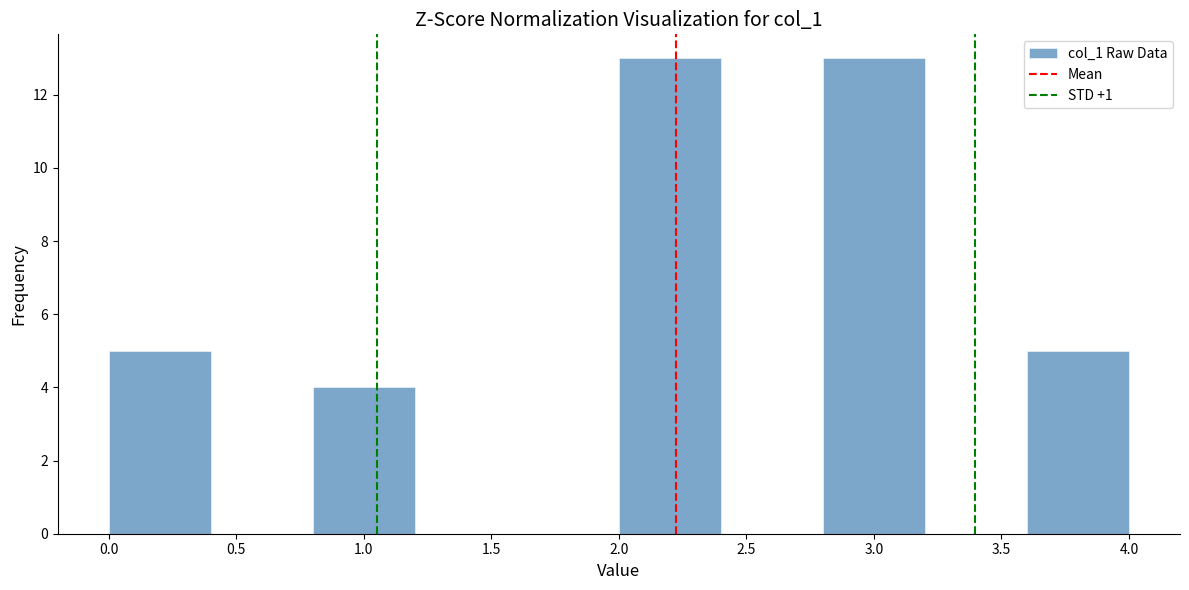

What is the height of the bar covering 0.8 to 1.2 on the x-axis? The values are not printed on the chart, so give them approximately, as read against the axis.

4